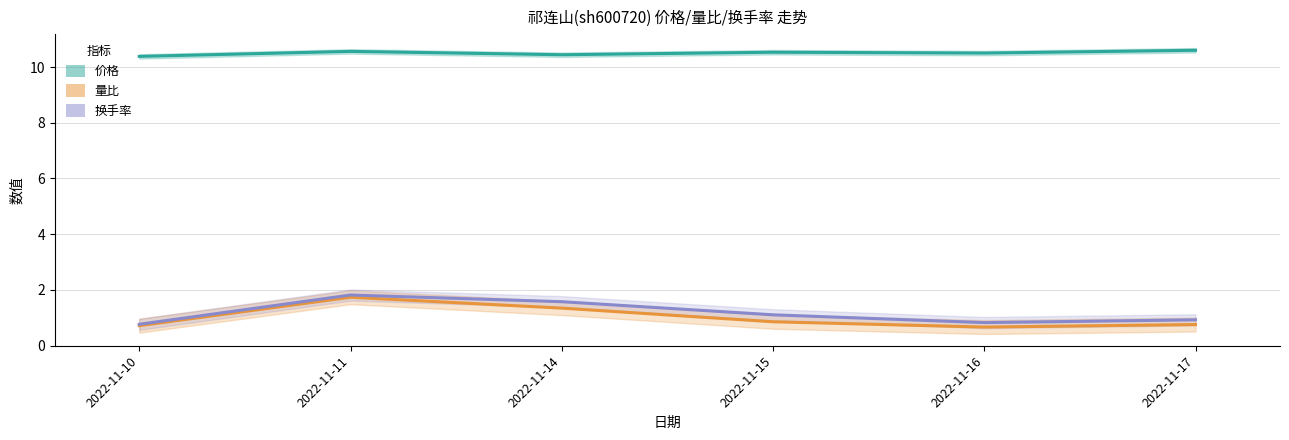

Rank the series at 2022-11-16 from highest to lowest value.

价格, 换手率, 量比